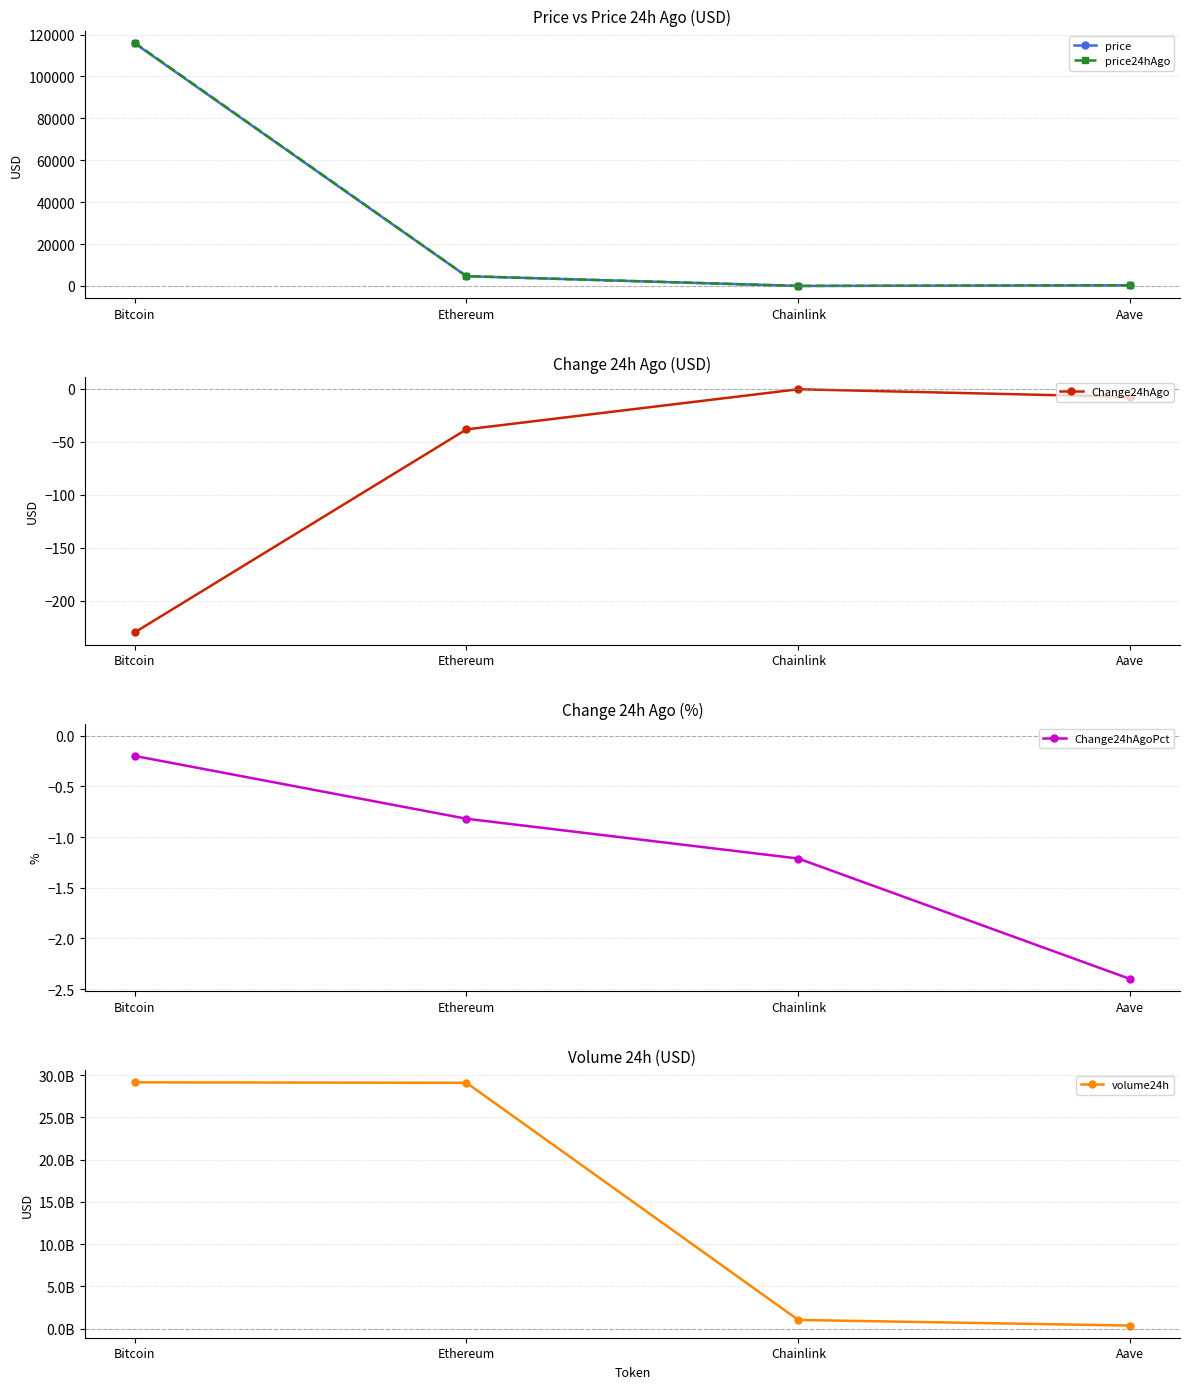

True or false: price24hAgo and Change24hAgo intersect in this chart.

False